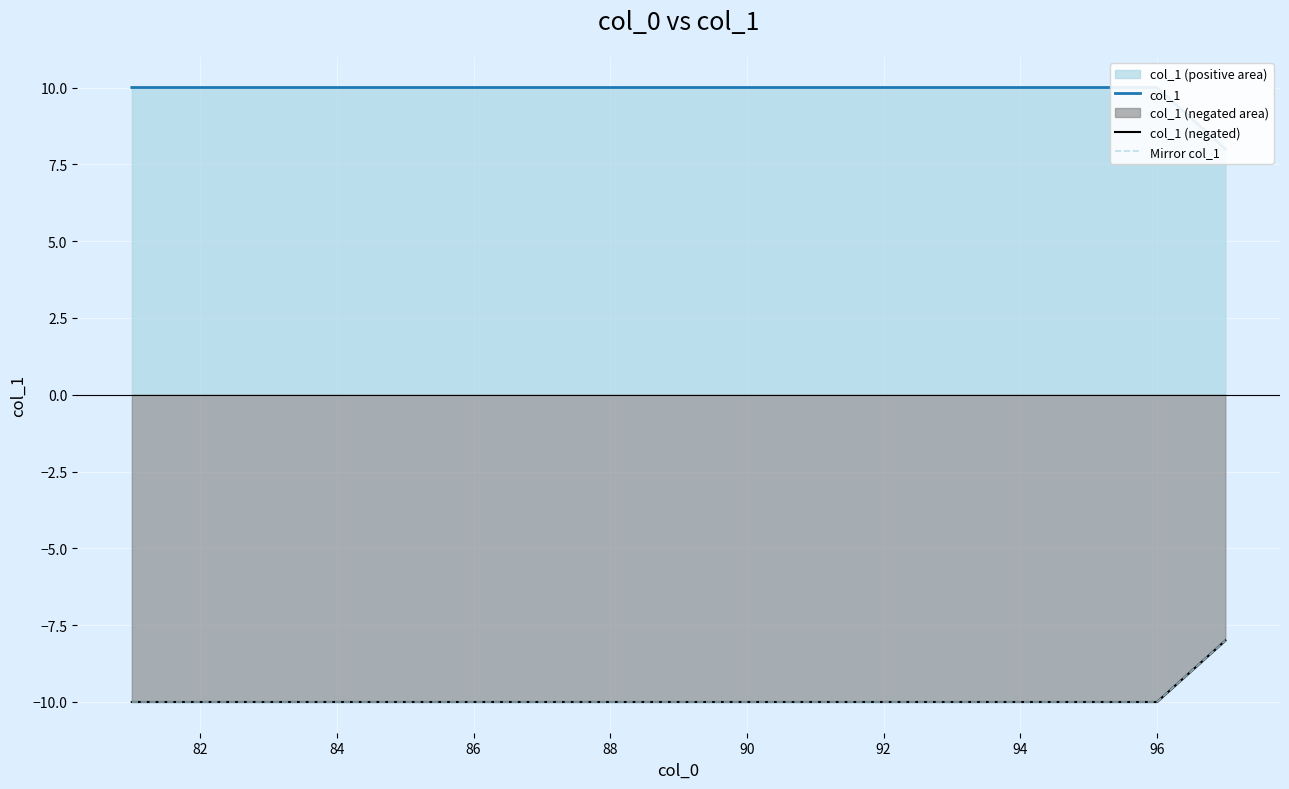

How many categories are shown in the chart?

17